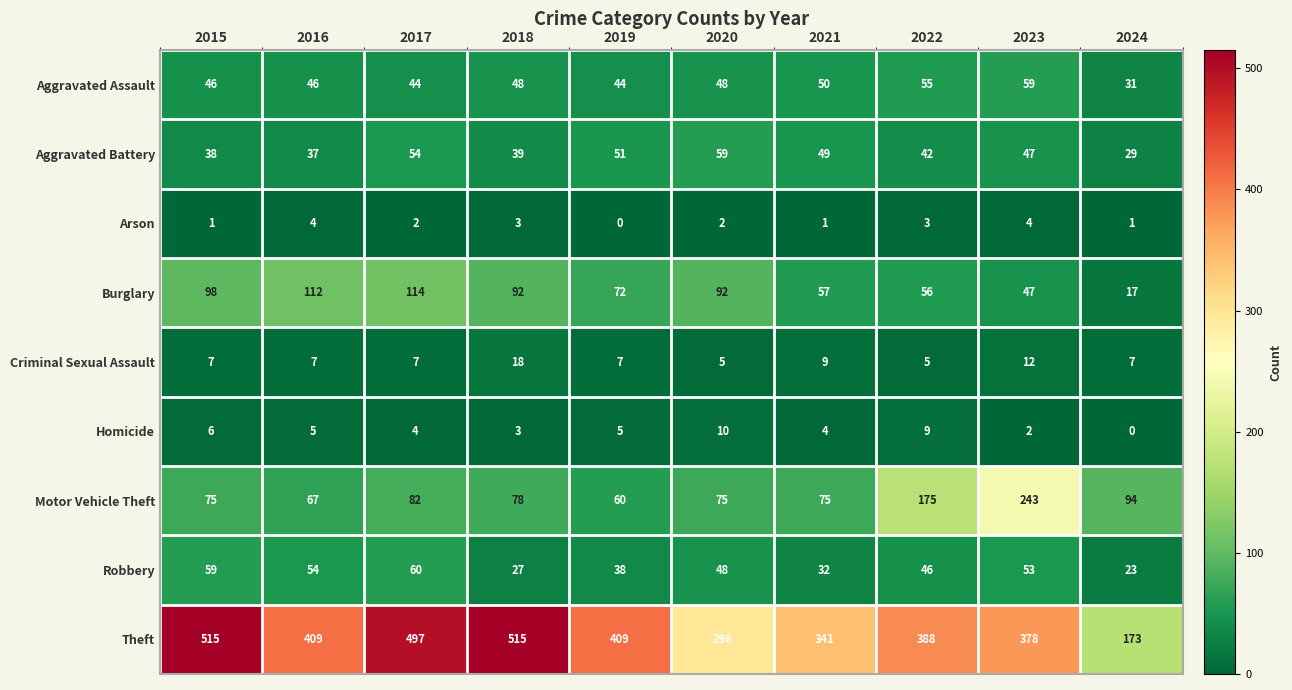

What is the sum of the Motor Vehicle Theft values at 2022 and 2017?

257